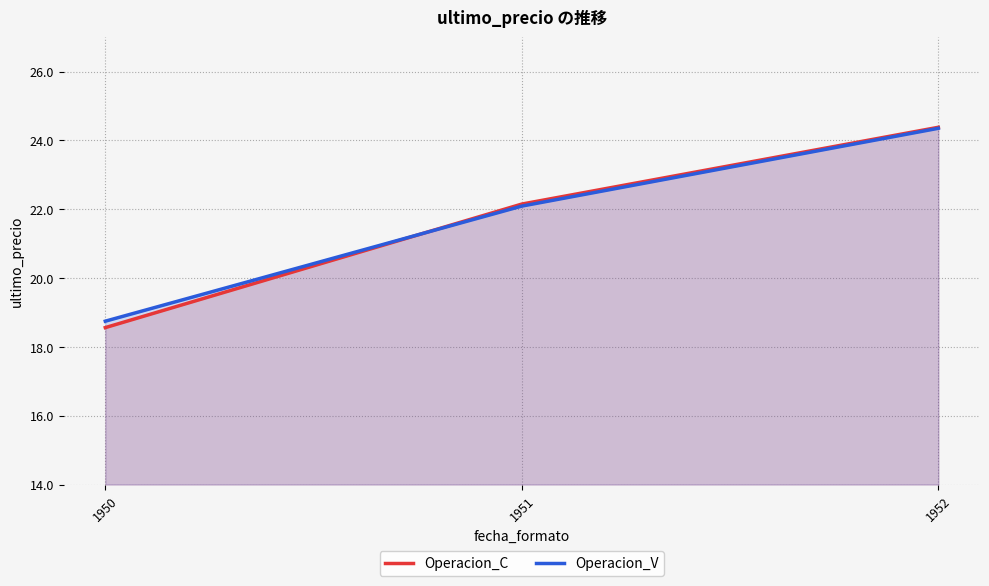

Which series has the widest spread of values?

Operacion_C